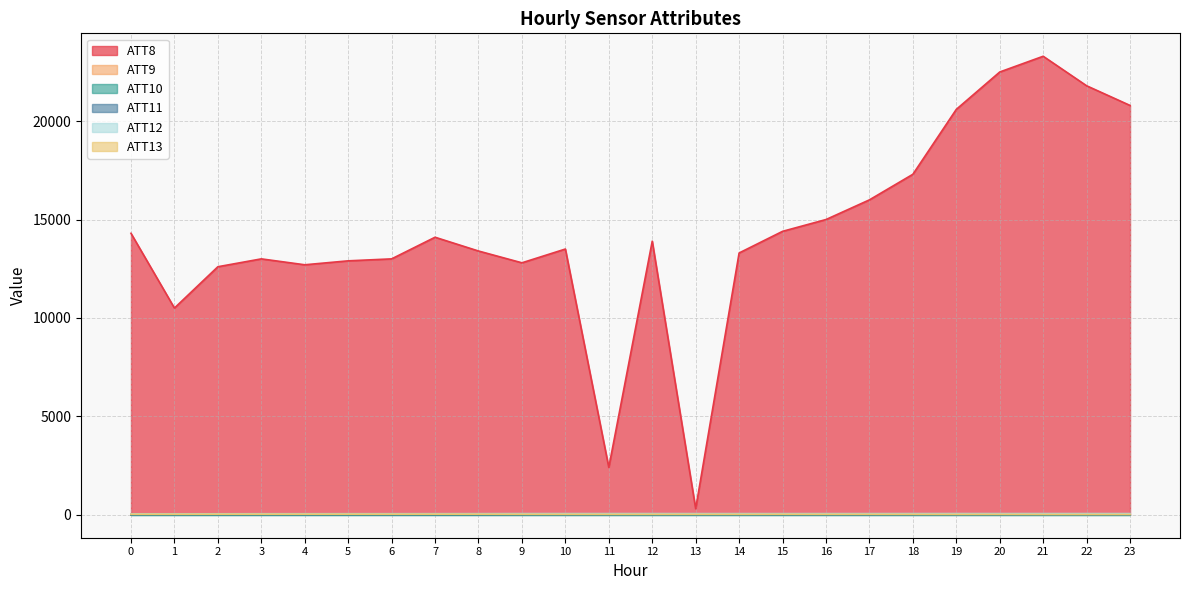

What is the average value of the ATT9 series?

-9.3